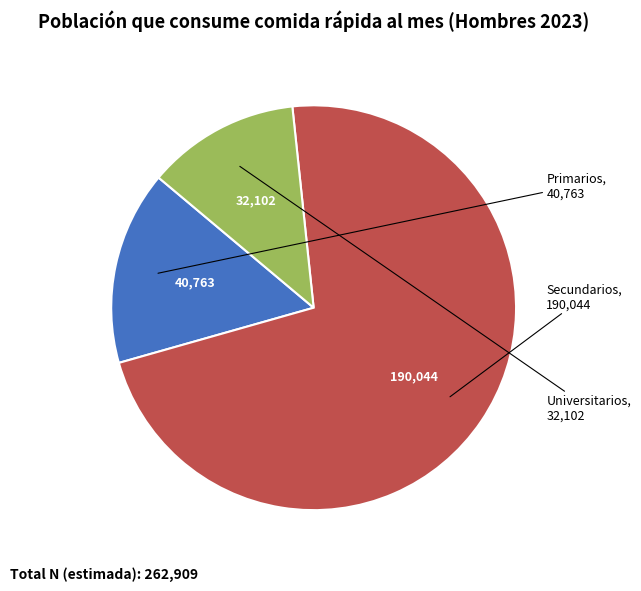

Do Universitarios and Primarios together represent more than half of the pie?

No